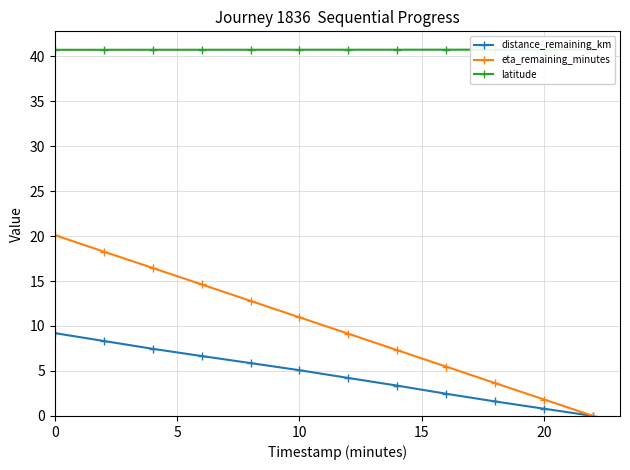

What is the average value of the eta_remaining_minutes series?

10.0